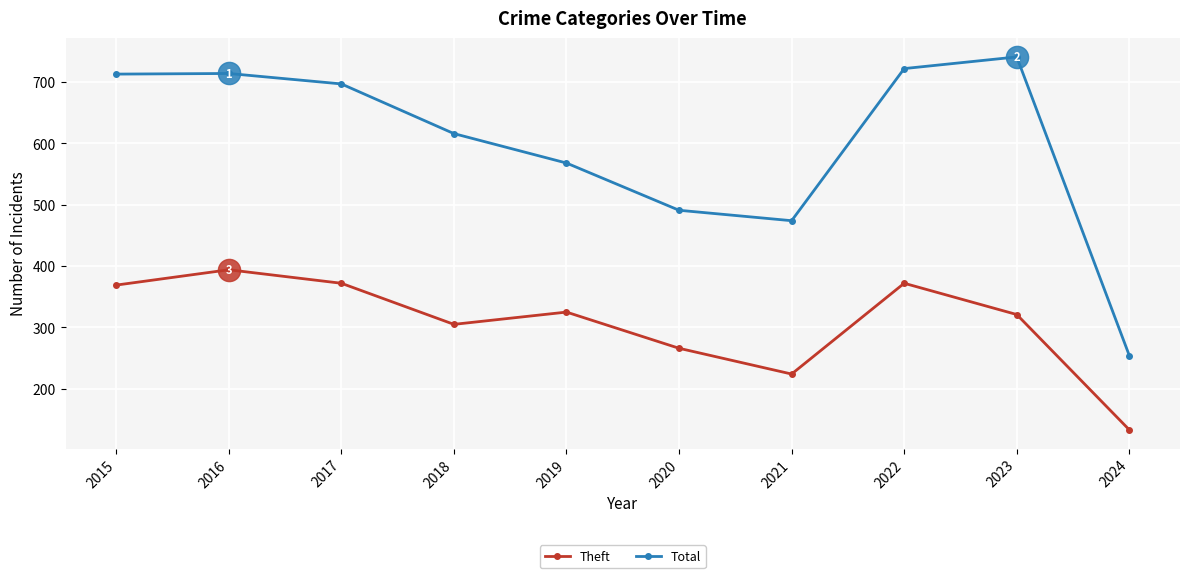

At which label does Theft reach its peak?

2016